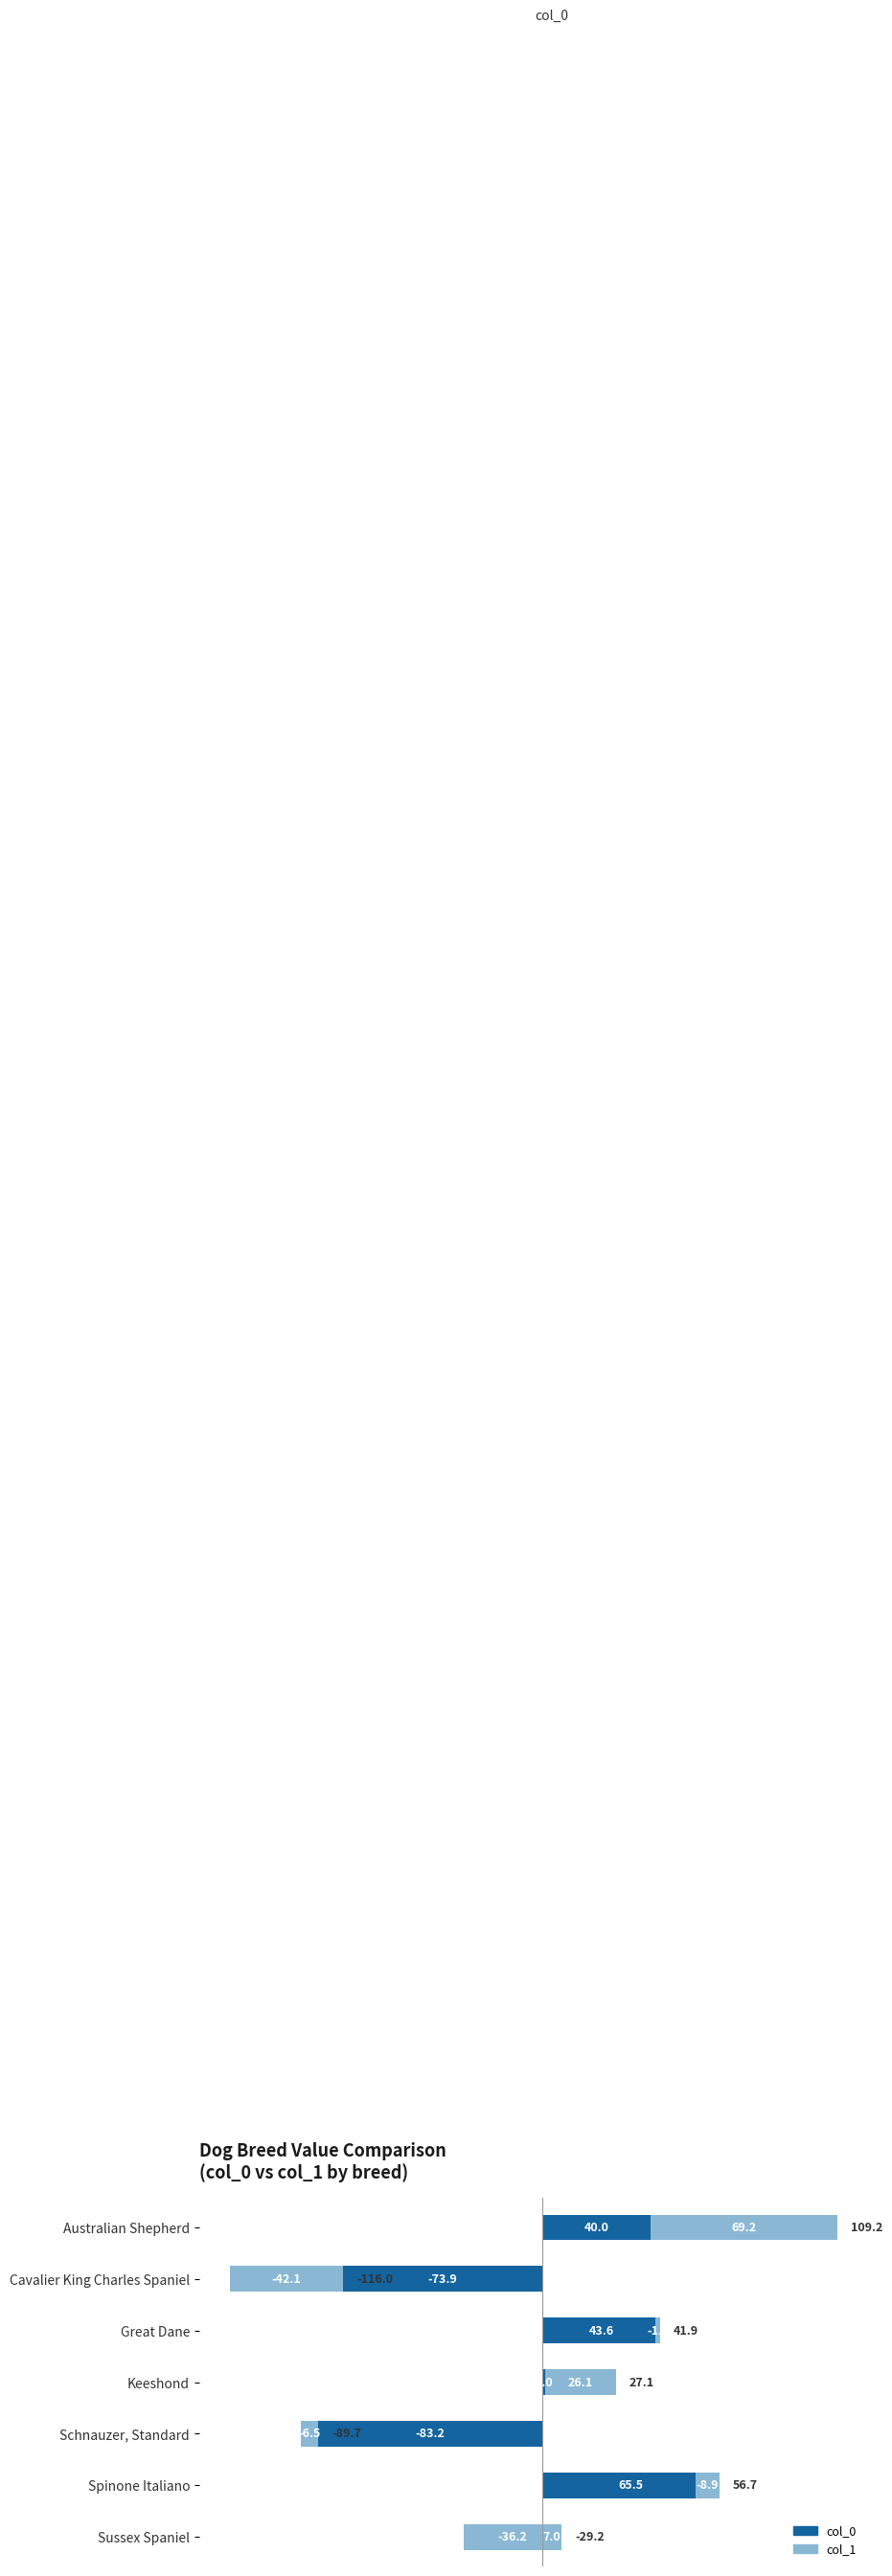

Rank the series at Schnauzer, Standard from lowest to highest value.

col_0, col_1